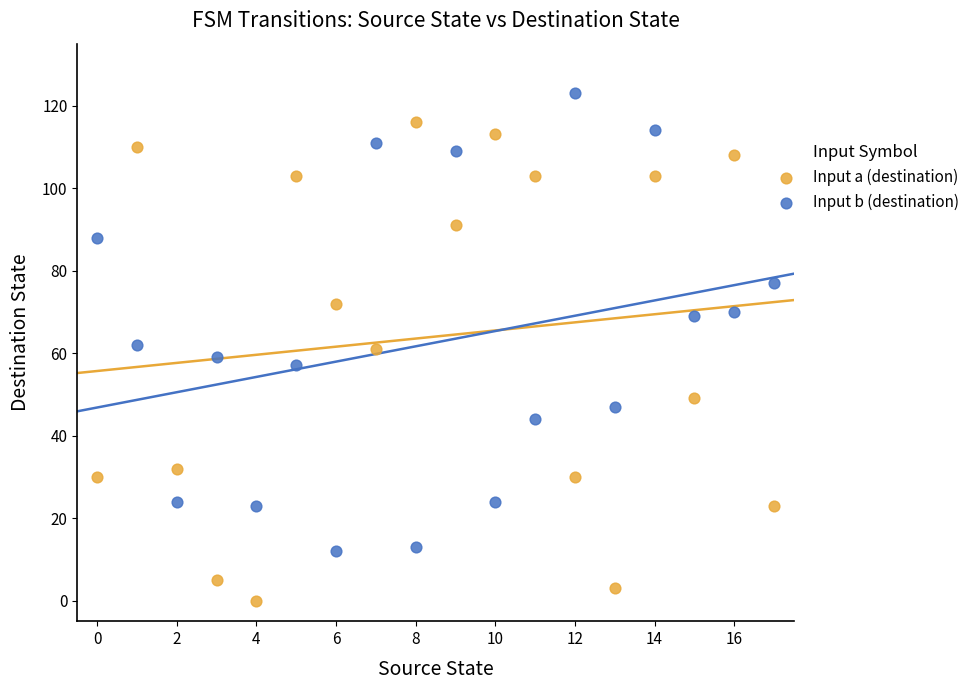

Which series has the widest spread of Y values?

Input a (destination)